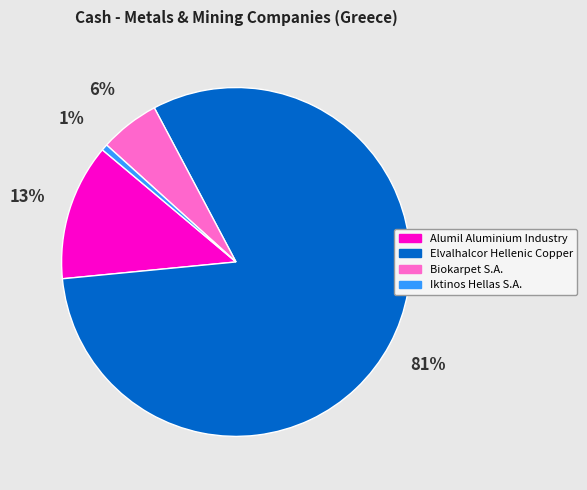

Which has a higher value, Biokarpet S.A. or Elvalhalcor Hellenic Copper?

Elvalhalcor Hellenic Copper